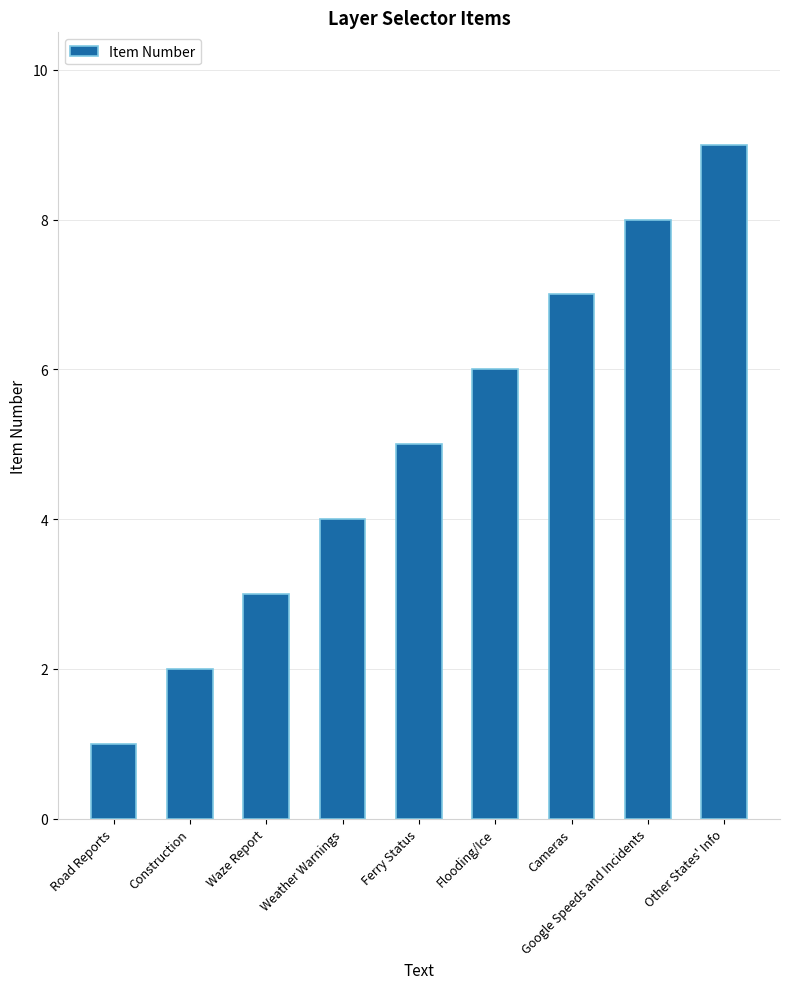

Where is the data nearest to the value 5?

Ferry Status